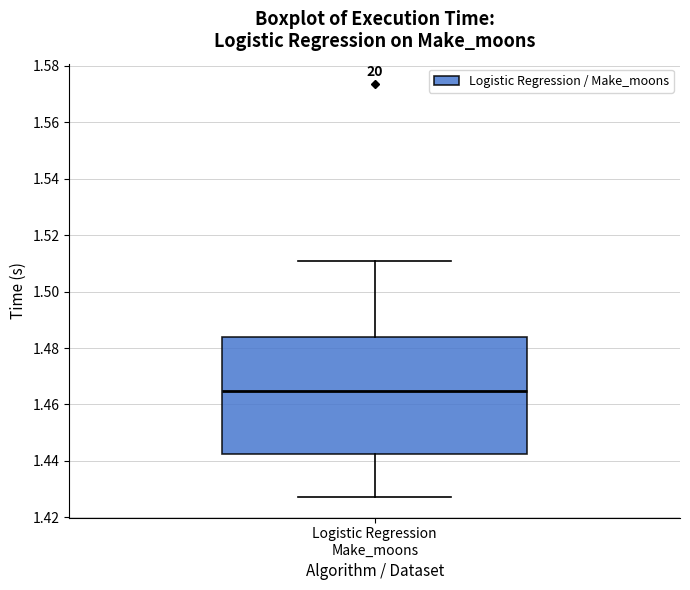

Where is the upper edge of the box for Logistic Regression Make_moons on the y-axis? The values are not printed on the chart, so give them approximately, as read against the axis.

1.484